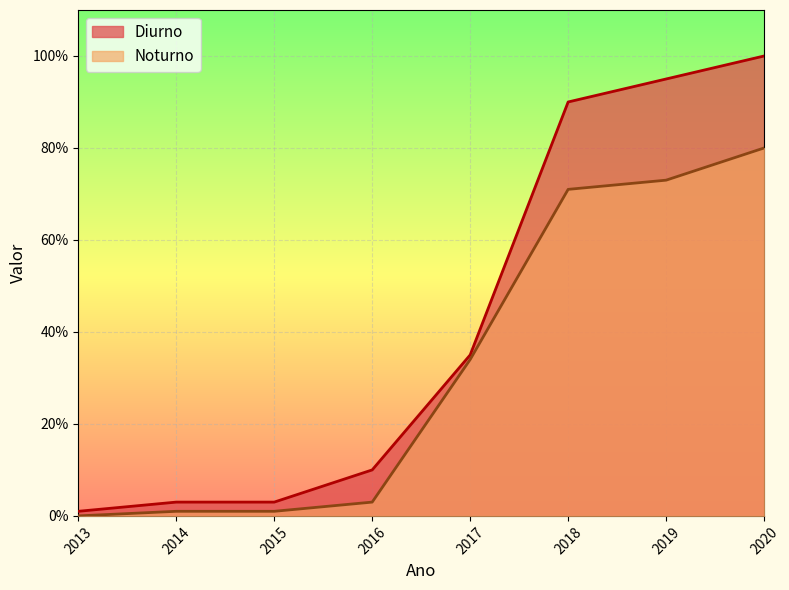

Rank the categories by Noturno value from highest to lowest.

2020, 2019, 2018, 2017, 2016, 2014, 2015, 2013